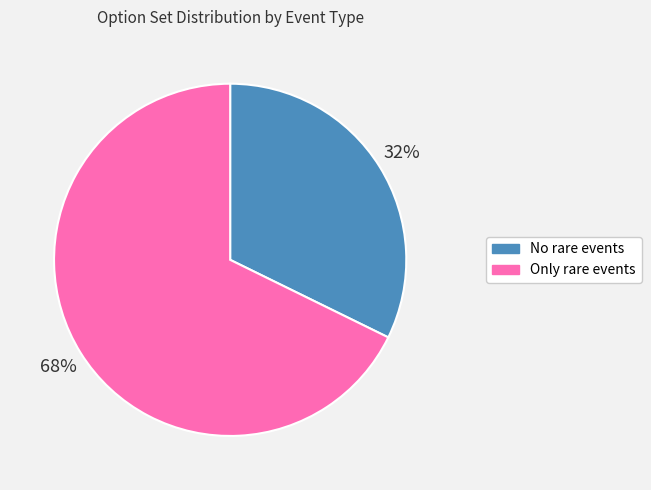

How many slices are in this pie chart?

2